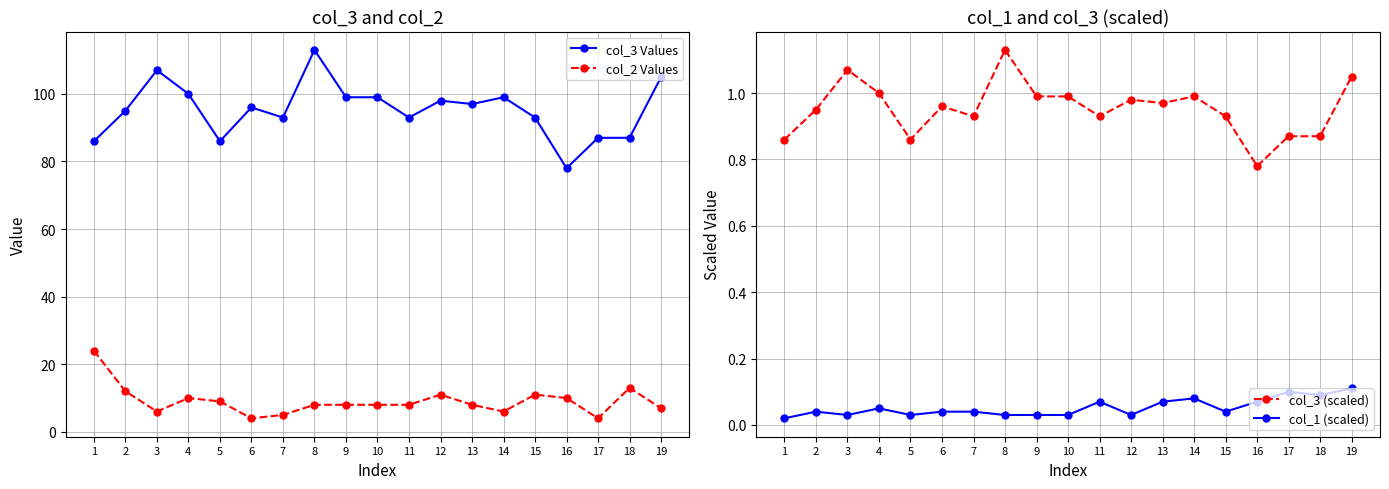

What is the difference between the maximum and second lowest values in the col_1 (scaled) series?

0.1